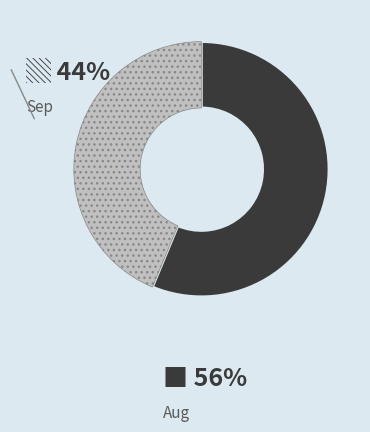

How many slices are in this pie chart?

2